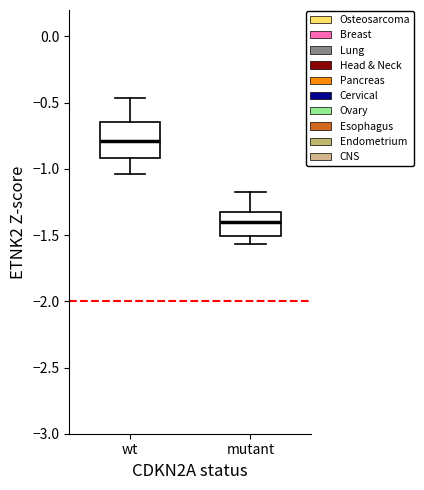

Which box's median line is the highest?

wt